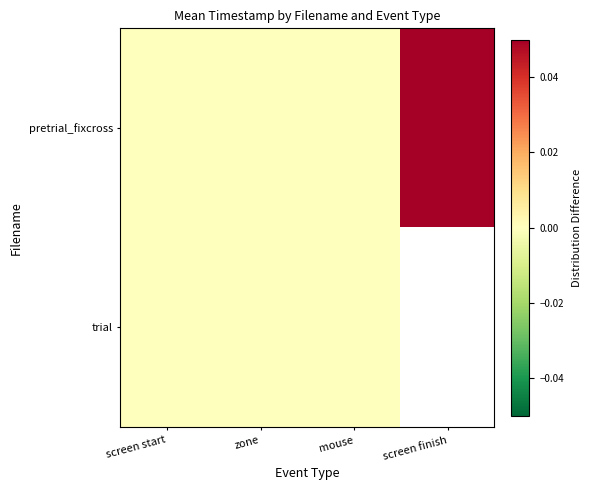

How many values in pretrial_fixcross are above zero?

1